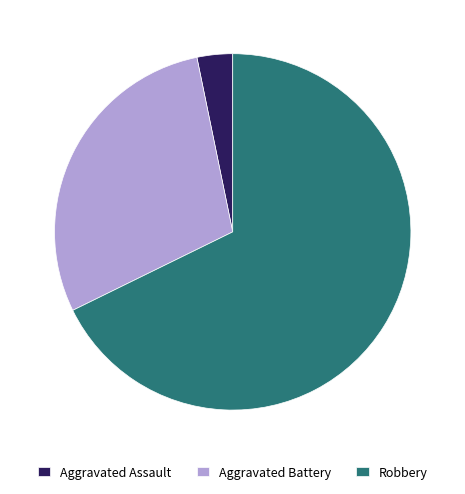

How many segments does this pie chart have?

3